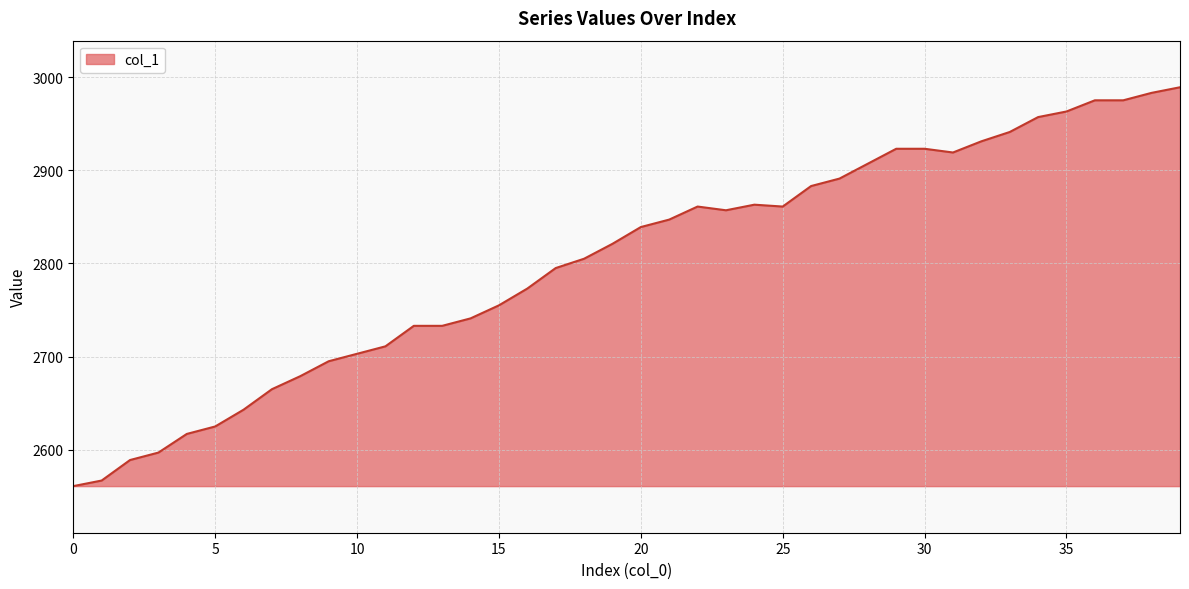

What is the minimum value shown in the chart?

2561